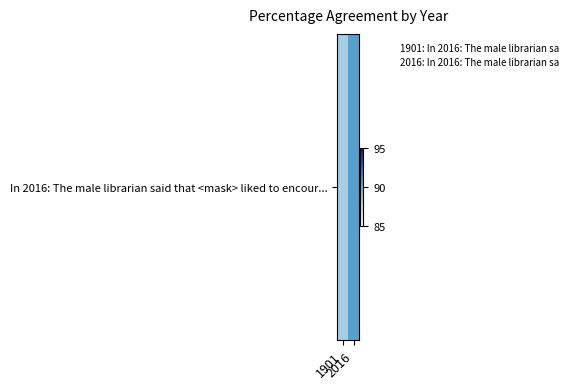

Which has a higher value, 1901 or 2016?

2016